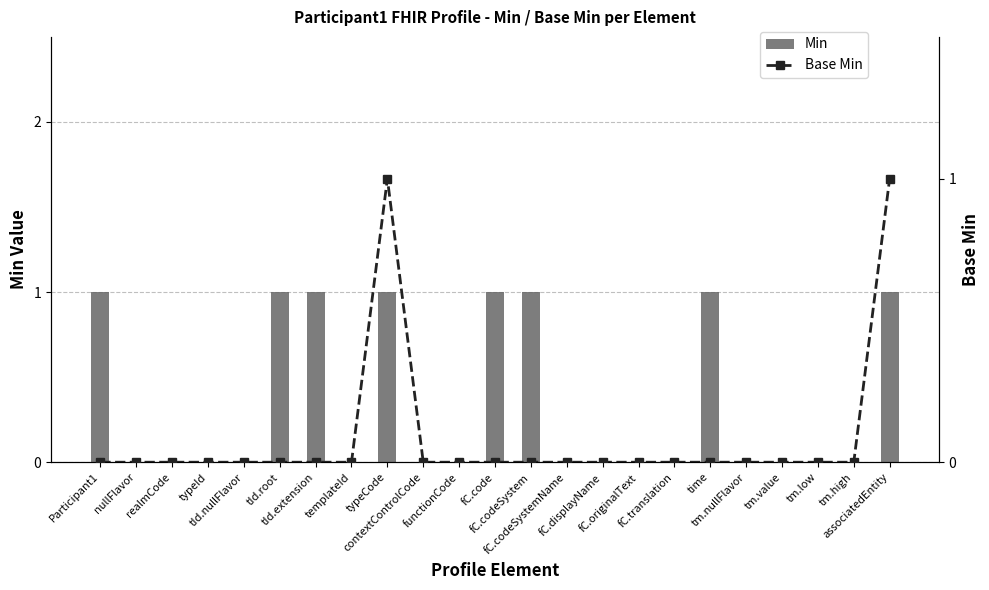

Does the chart contain stacked bars?

No